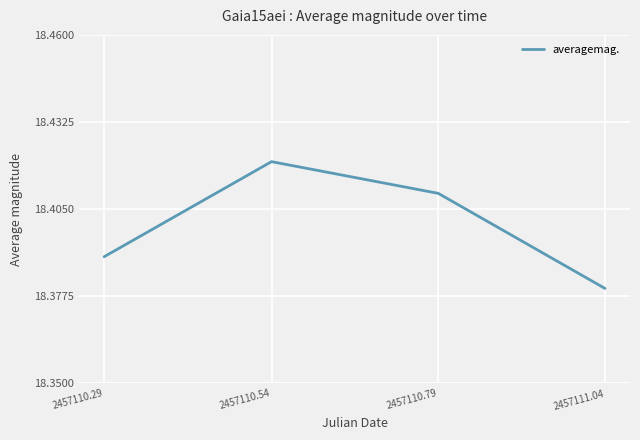

Is it true that the value at 2457110.29 is 27.2?

False